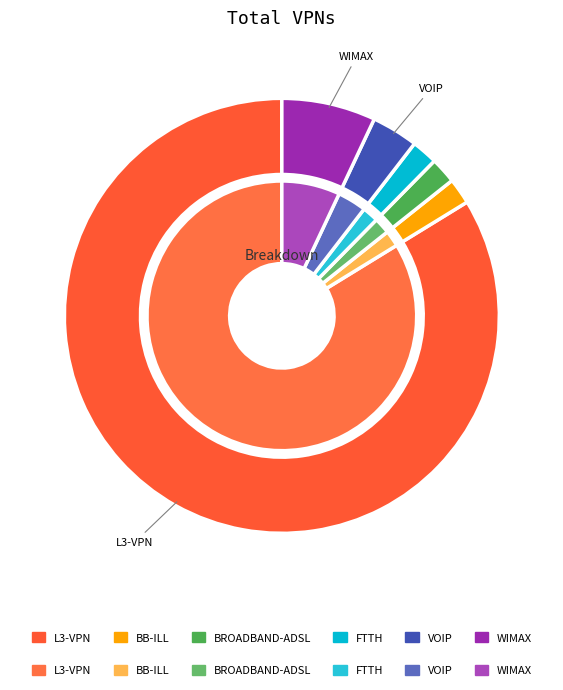

To the nearest percent, what portion does 12 represent?

3%